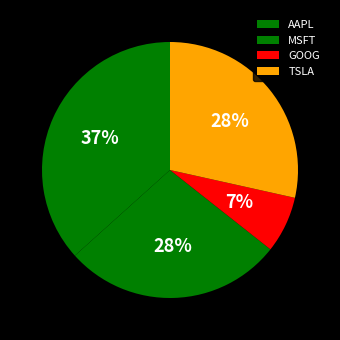

What is the largest slice in the pie chart?

AAPL